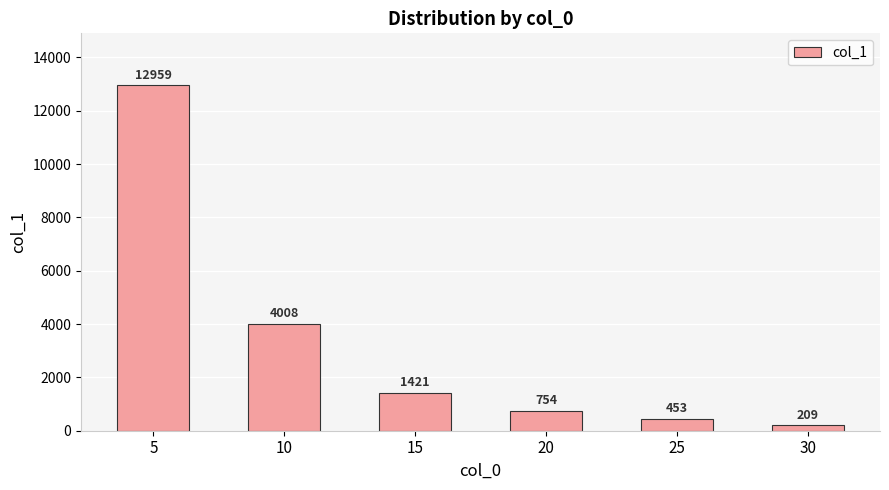

What value does the data have at 30?

209